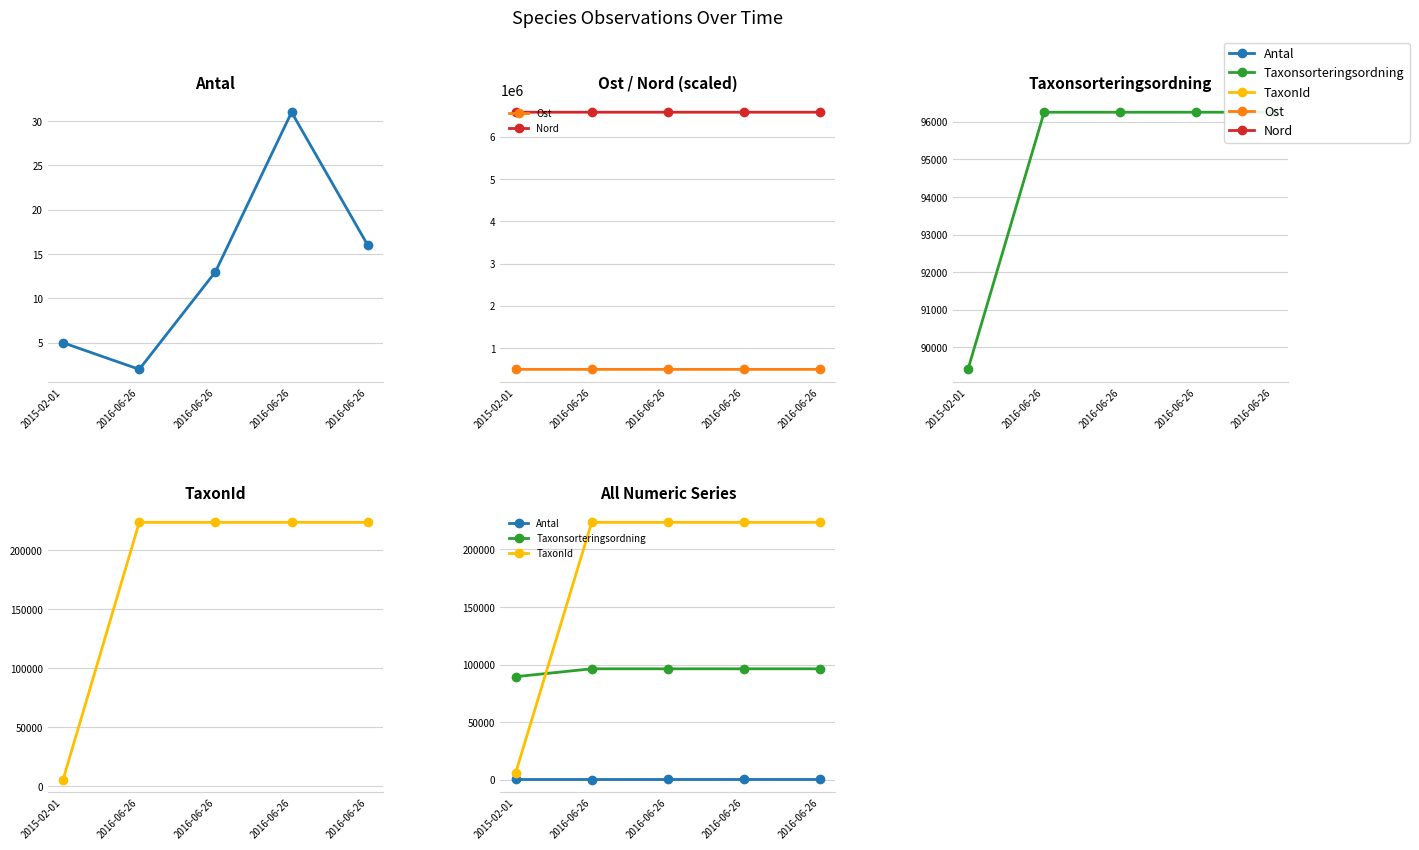

Is it true that Nord equals 6574829 at 2016-06-26?

True